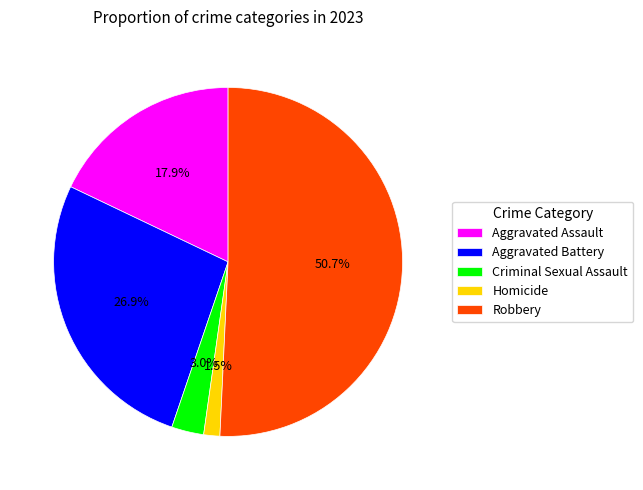

To the nearest percent, what portion does Aggravated Battery represent?

27%